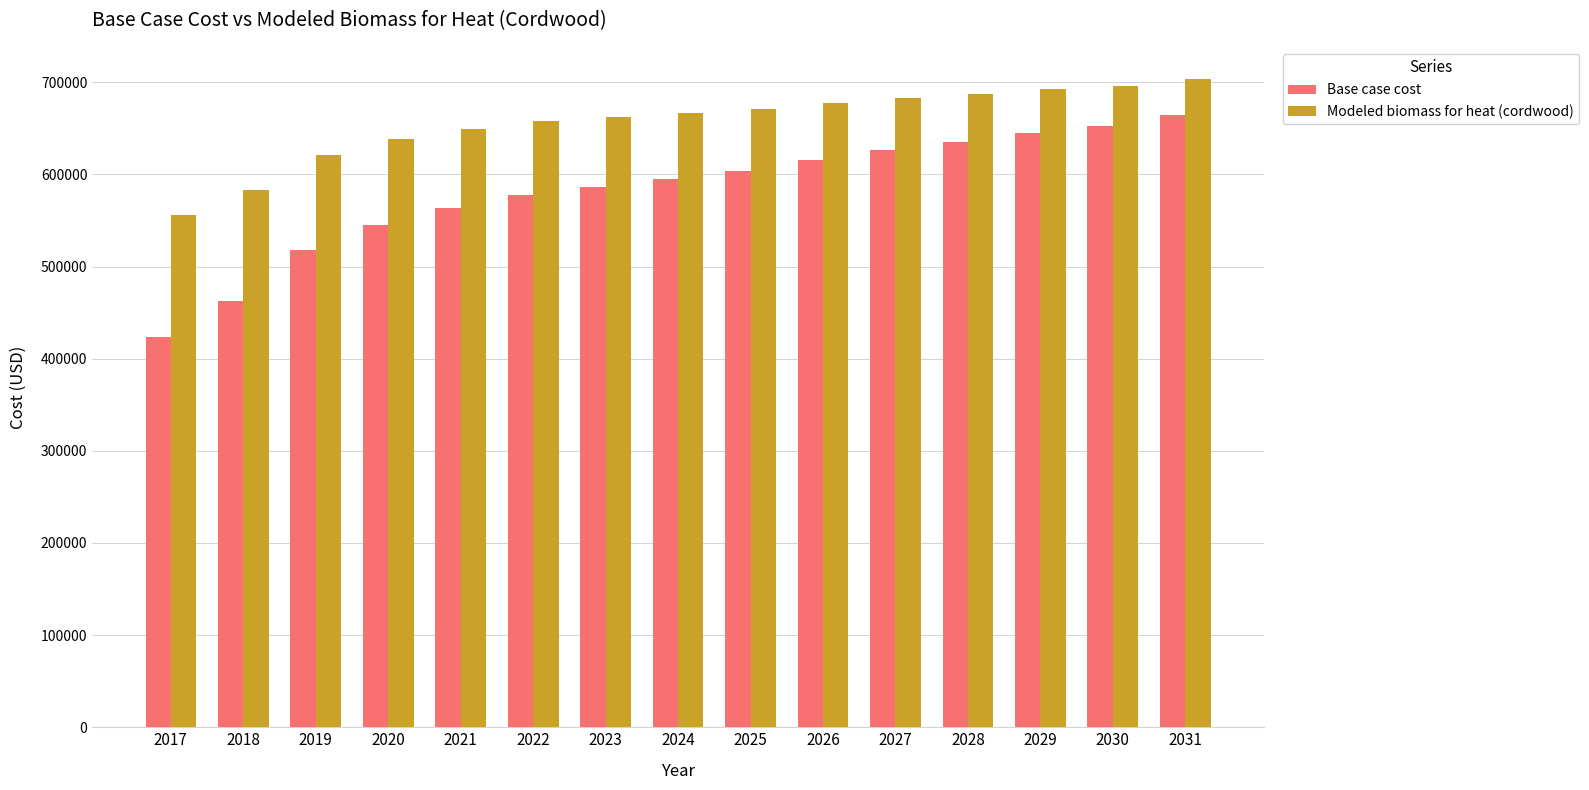

Is it true that Base case cost equals 586595.0 at 2023?

True